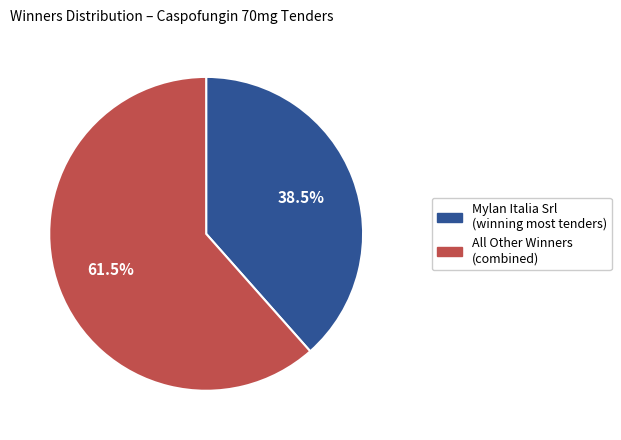

How many segments does this pie chart have?

2